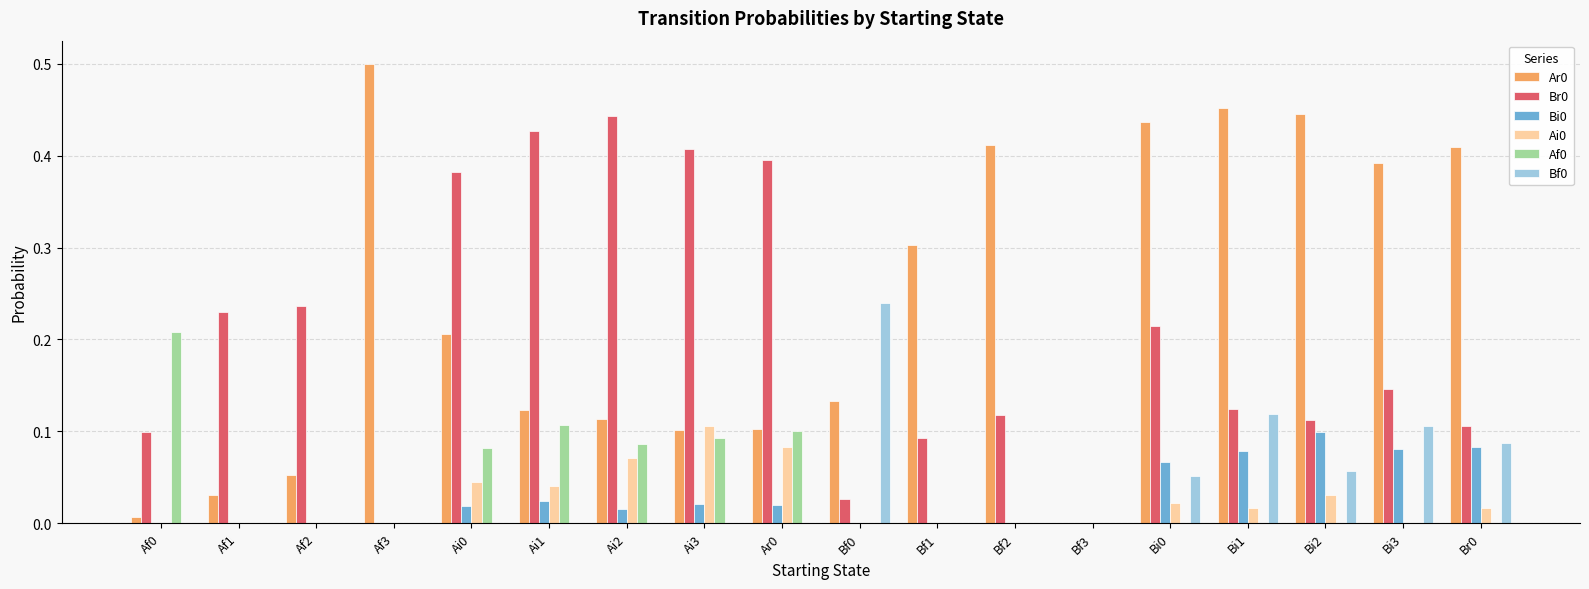

The value of Bi0 at Bf0 is 0.0. True or false?

True